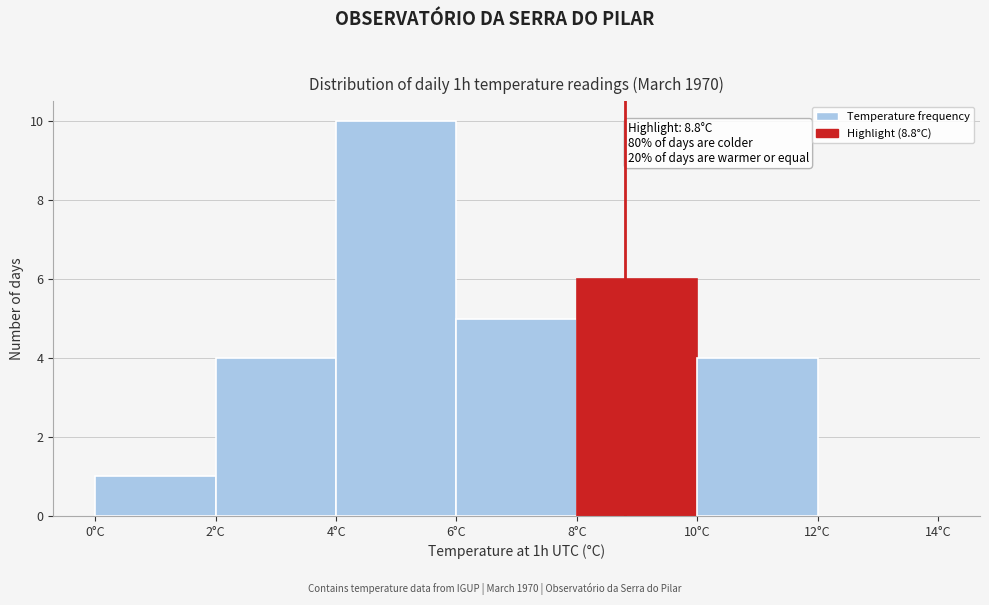

Over which range of the x-axis is the bar tallest?

4 to 6